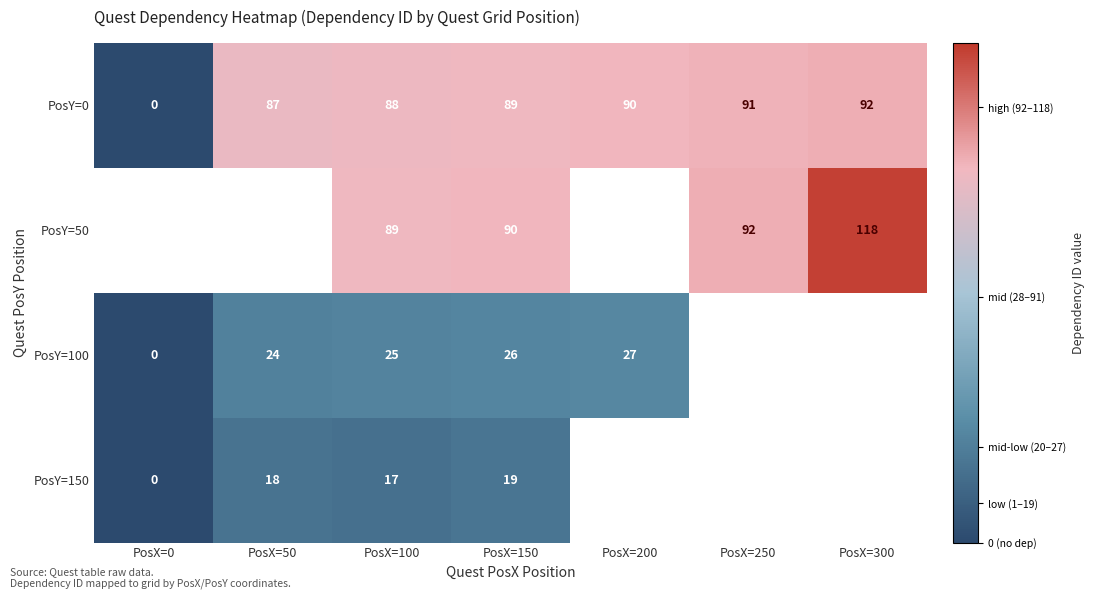

True or false: PosY=50 has a value of 49.9 at PosX=150.

False